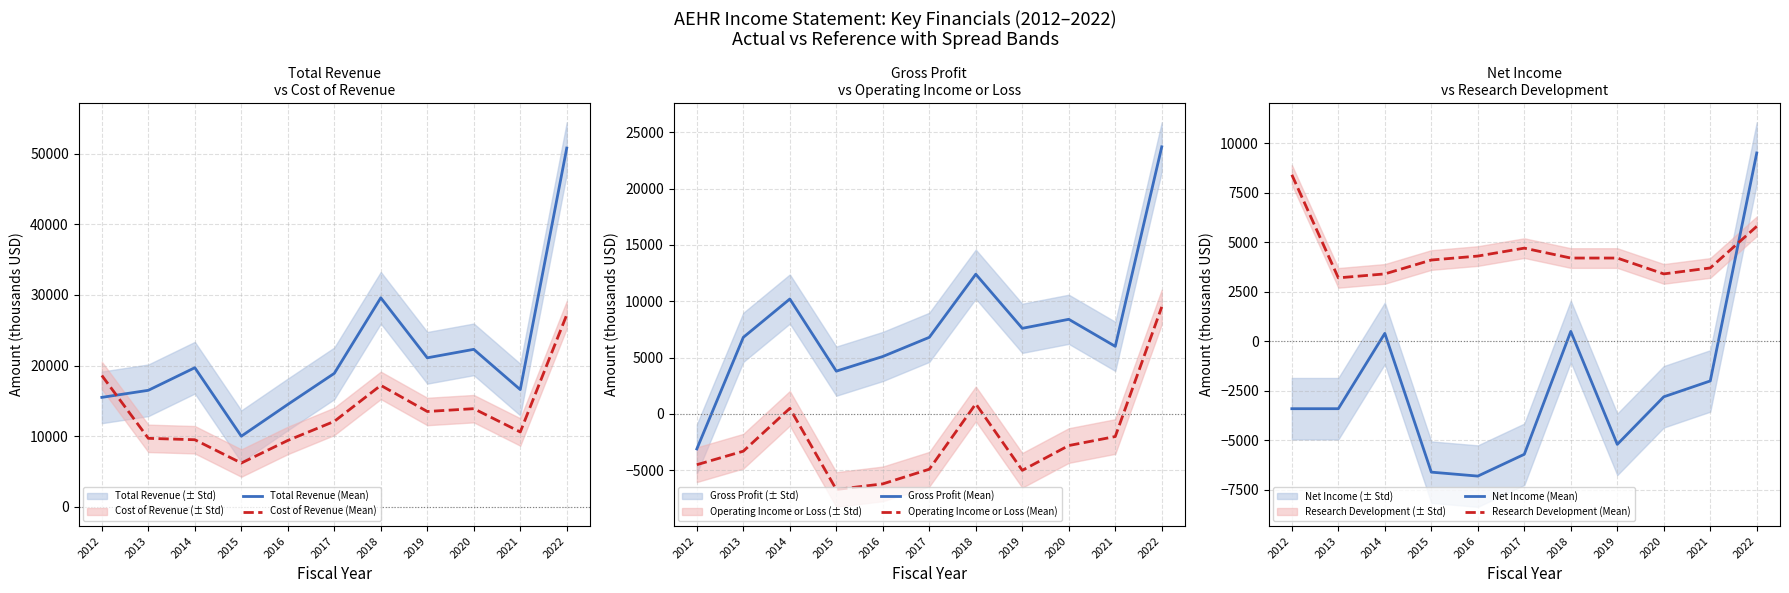

What is the value of the Total Revenue (Mean) point at the 8th from the left?

21100